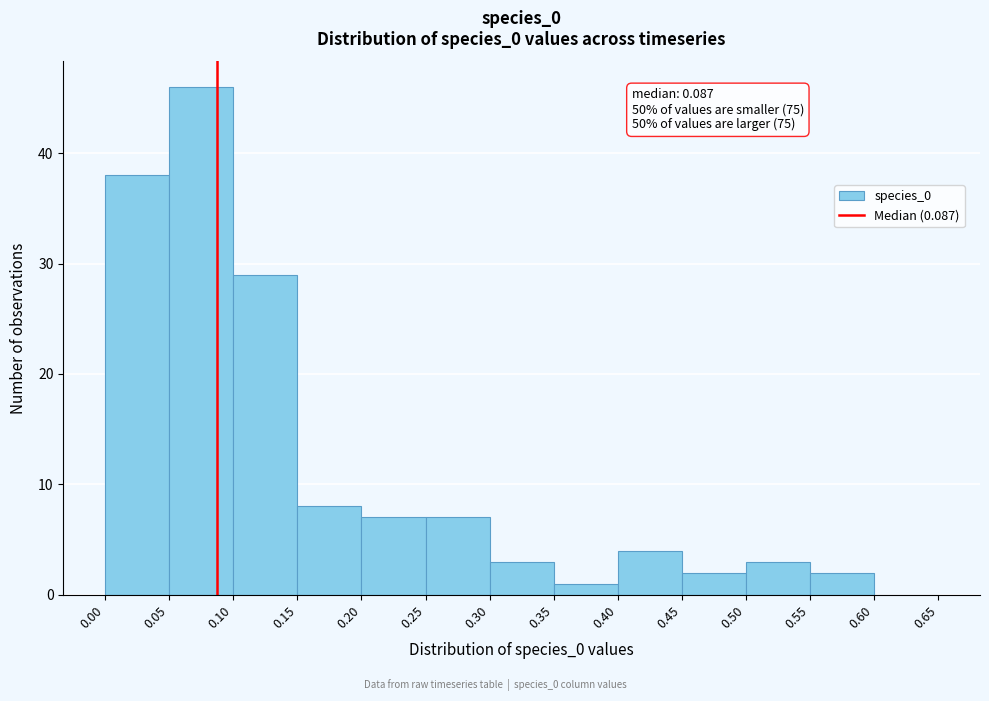

Which range on the x-axis has the tallest bar?

0.05 to 0.10